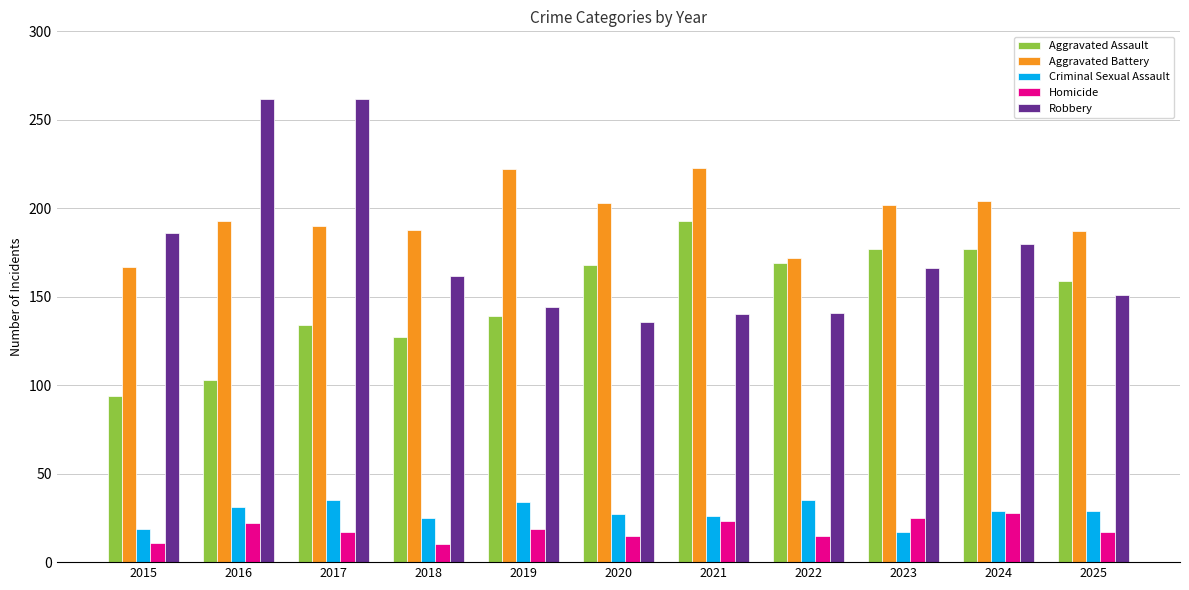

Rank the series by their maximum value, from lowest to highest.

Homicide, Criminal Sexual Assault, Aggravated Assault, Aggravated Battery, Robbery